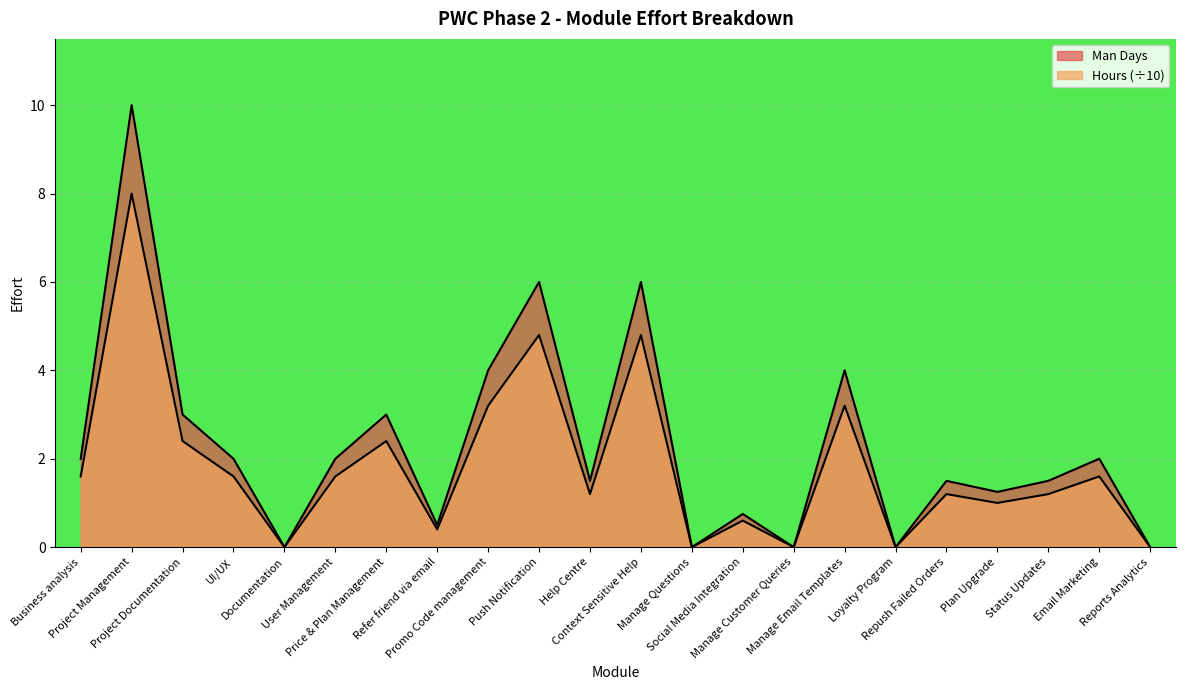

Which category has the lowest value in the Man Days series?

Documentation